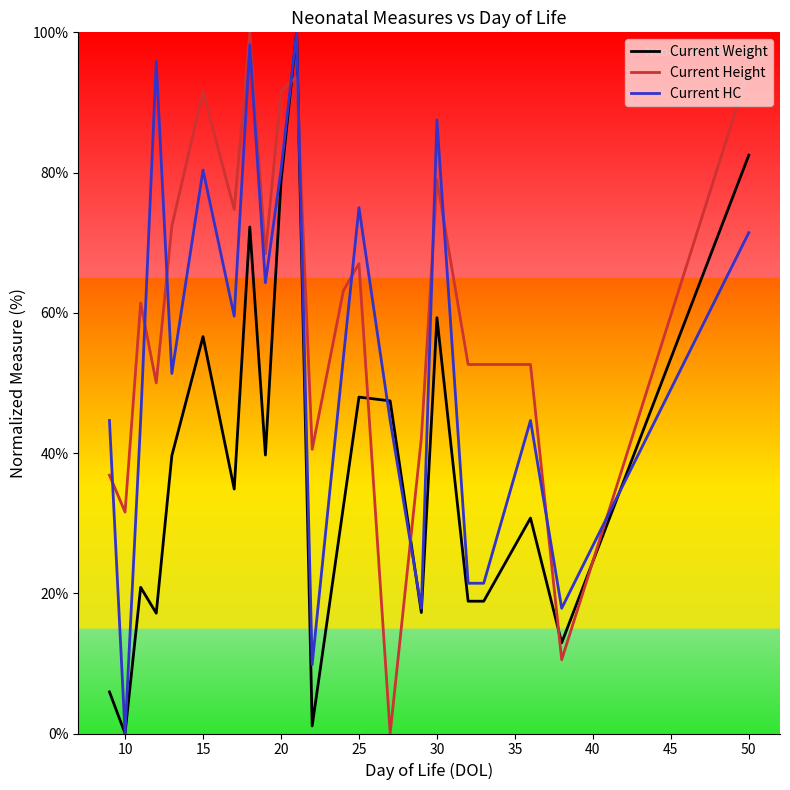

How many values in the Current Weight series exceed 34?

11